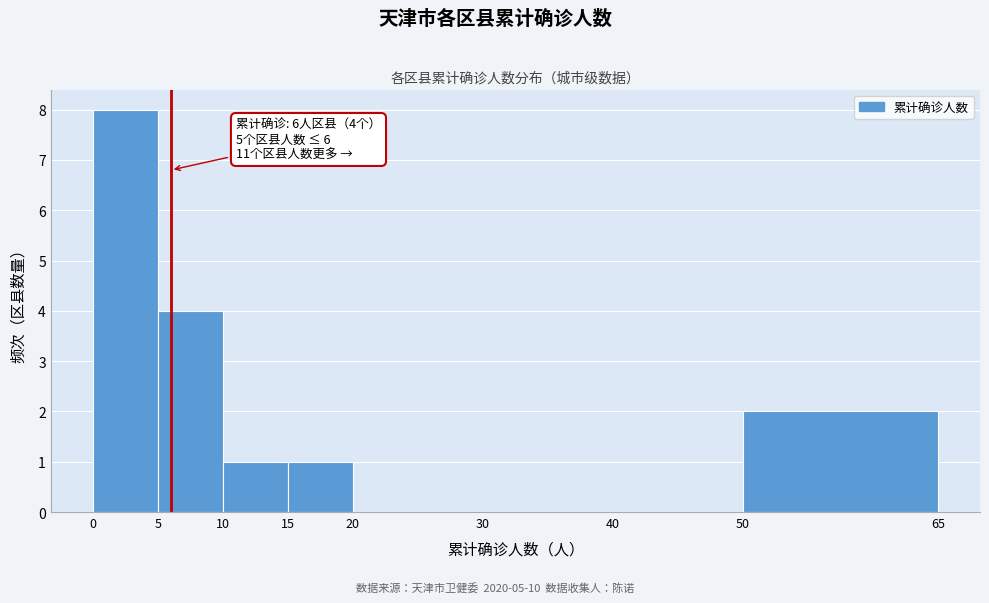

Over which range of the x-axis is the bar tallest?

0 to 5